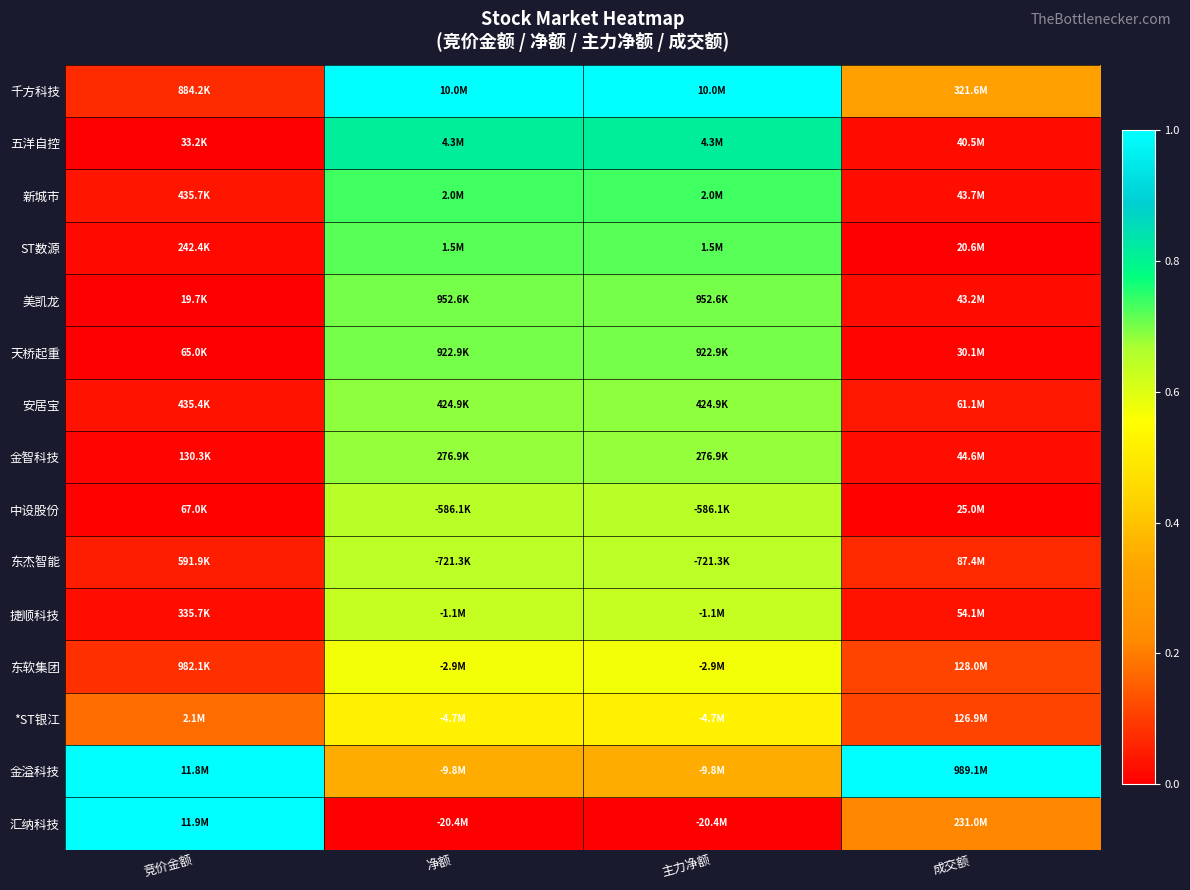

Reading left to right, list all the values displayed in this chart.

千方科技: 竞价金额=0.1	净额=1.0	主力净额=1.0	成交额=0.3
五洋自控: 竞价金额=0.0	净额=0.8	主力净额=0.8	成交额=0.0
新城市: 竞价金额=0.0	净额=0.7	主力净额=0.7	成交额=0.0
ST数源: 竞价金额=0.0	净额=0.7	主力净额=0.7	成交额=0.0
美凯龙: 竞价金额=0.0	净额=0.7	主力净额=0.7	成交额=0.0
天桥起重: 竞价金额=0.0	净额=0.7	主力净额=0.7	成交额=0.0
安居宝: 竞价金额=0.0	净额=0.7	主力净额=0.7	成交额=0.0
金智科技: 竞价金额=0.0	净额=0.7	主力净额=0.7	成交额=0.0
中设股份: 竞价金额=0.0	净额=0.7	主力净额=0.7	成交额=0.0
东杰智能: 竞价金额=0.0	净额=0.6	主力净额=0.6	成交额=0.1
捷顺科技: 竞价金额=0.0	净额=0.6	主力净额=0.6	成交额=0.0
东软集团: 竞价金额=0.1	净额=0.6	主力净额=0.6	成交额=0.1
*ST银江: 竞价金额=0.2	净额=0.5	主力净额=0.5	成交额=0.1
金溢科技: 竞价金额=1.0	净额=0.3	主力净额=0.3	成交额=1.0
汇纳科技: 竞价金额=1.0	净额=0.0	主力净额=0.0	成交额=0.2